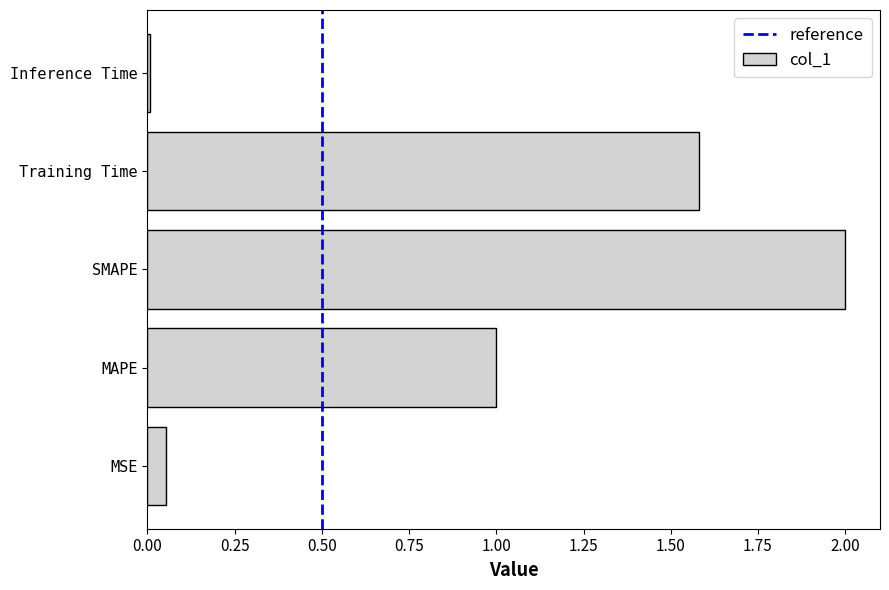

Which has a higher value, MAPE or Training Time?

Training Time